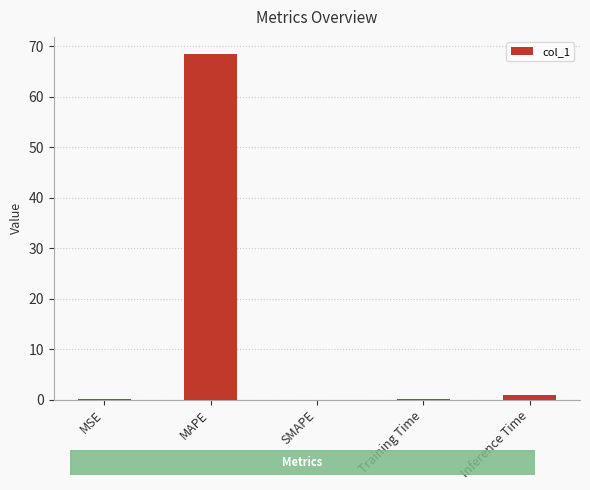

Between MAPE and Training Time, which is larger?

MAPE